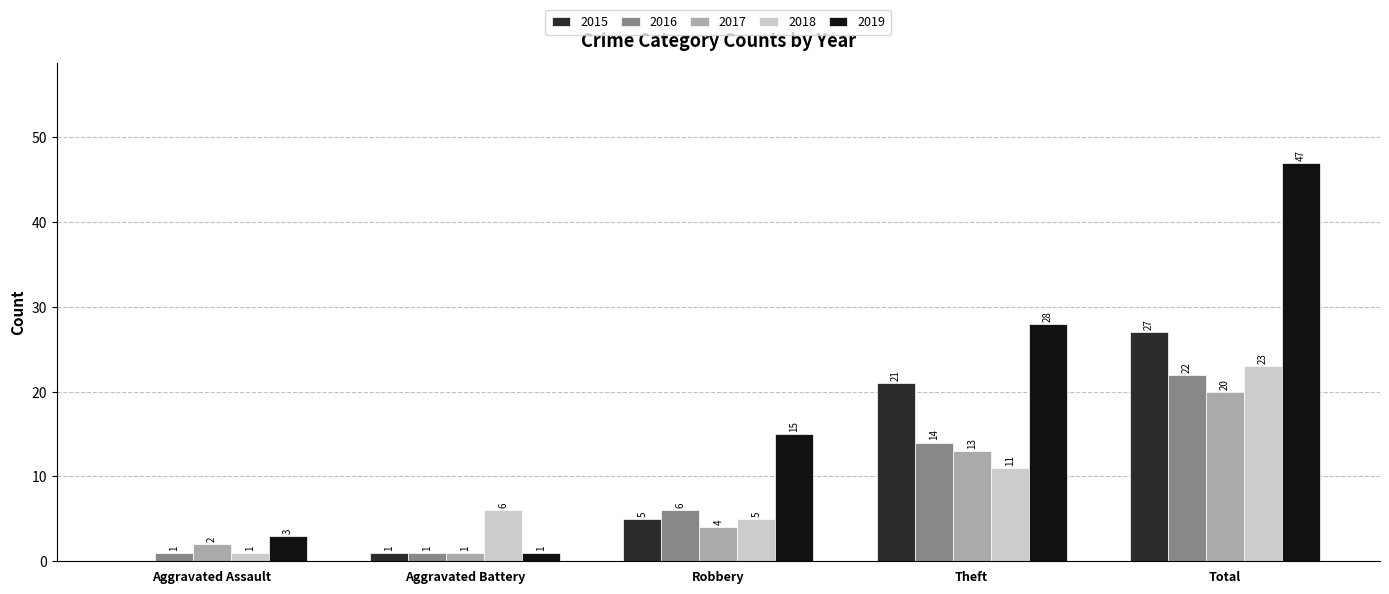

What is the highest value of the 2016 series?

22